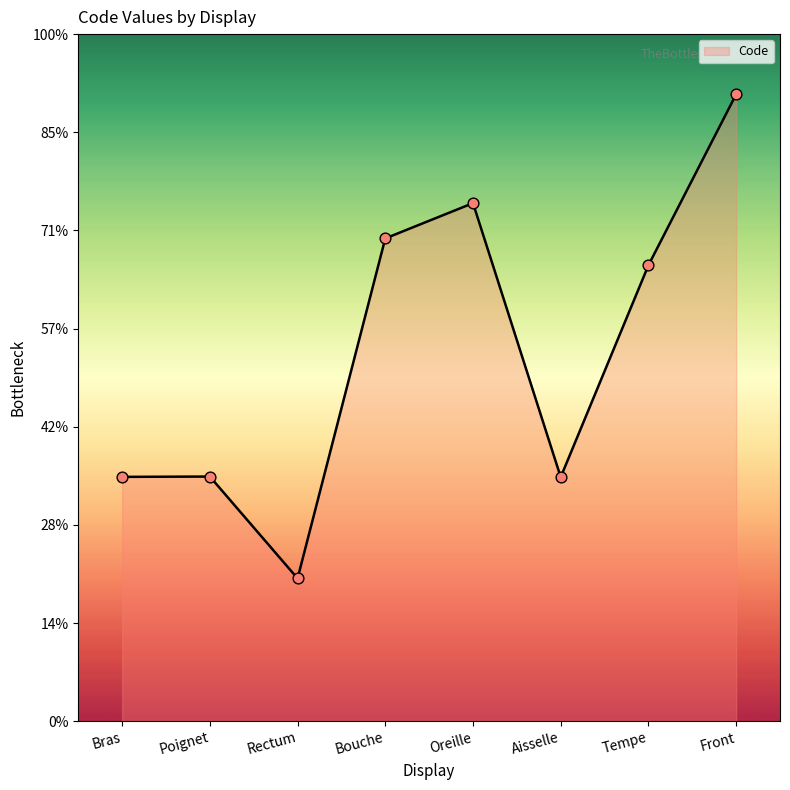

Which has a higher value, Rectum or Tempe?

Tempe